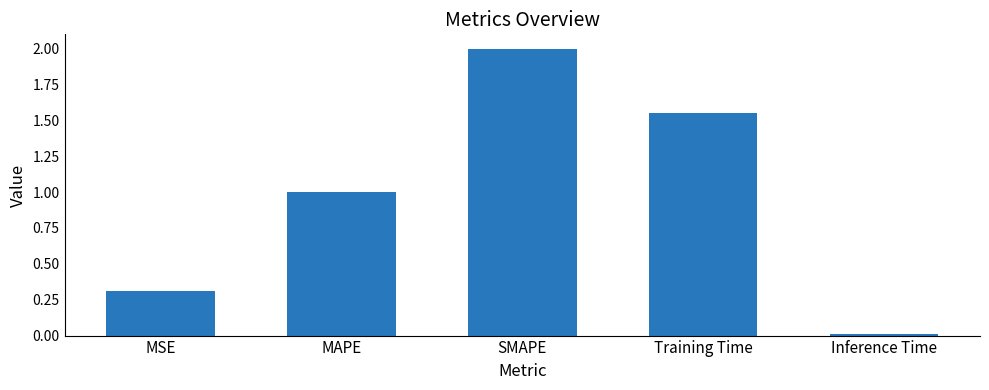

Between Training Time and MSE, which is larger?

Training Time